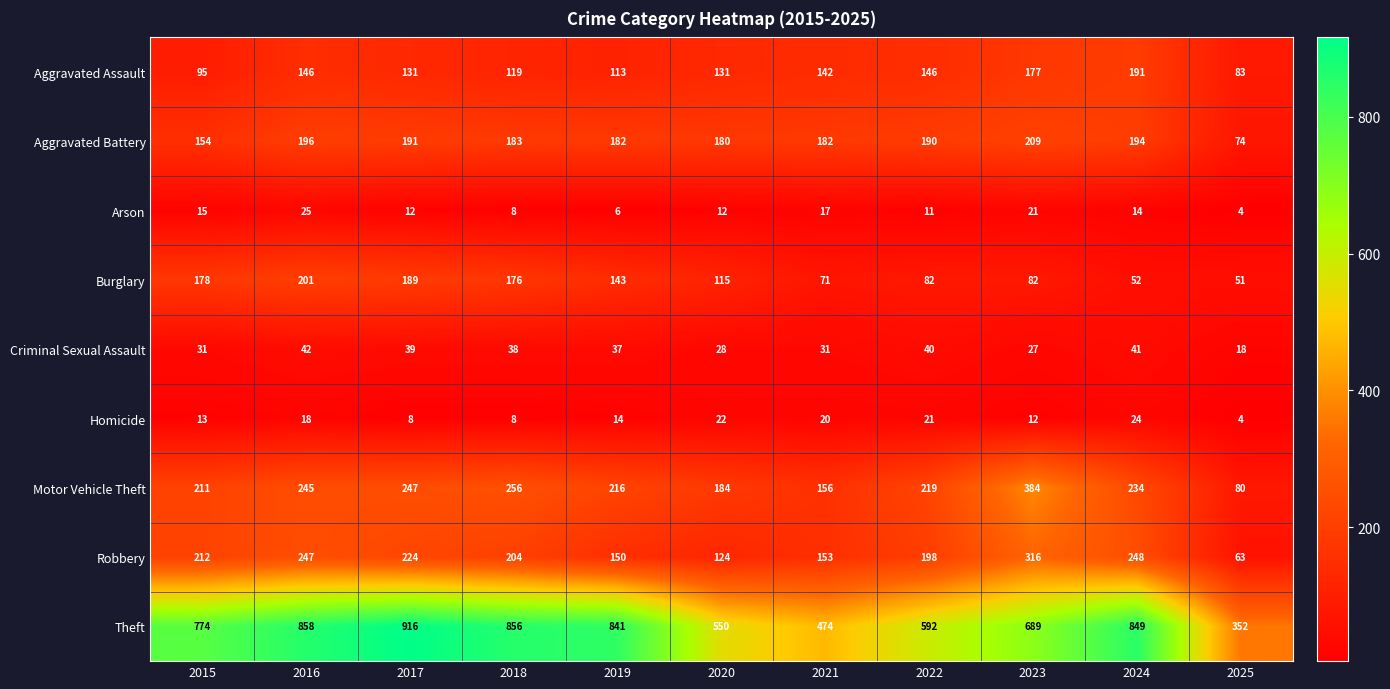

Rank the series at 2017 from highest to lowest value.

Theft, Motor Vehicle Theft, Robbery, Aggravated Battery, Burglary, Aggravated Assault, Criminal Sexual Assault, Arson, Homicide